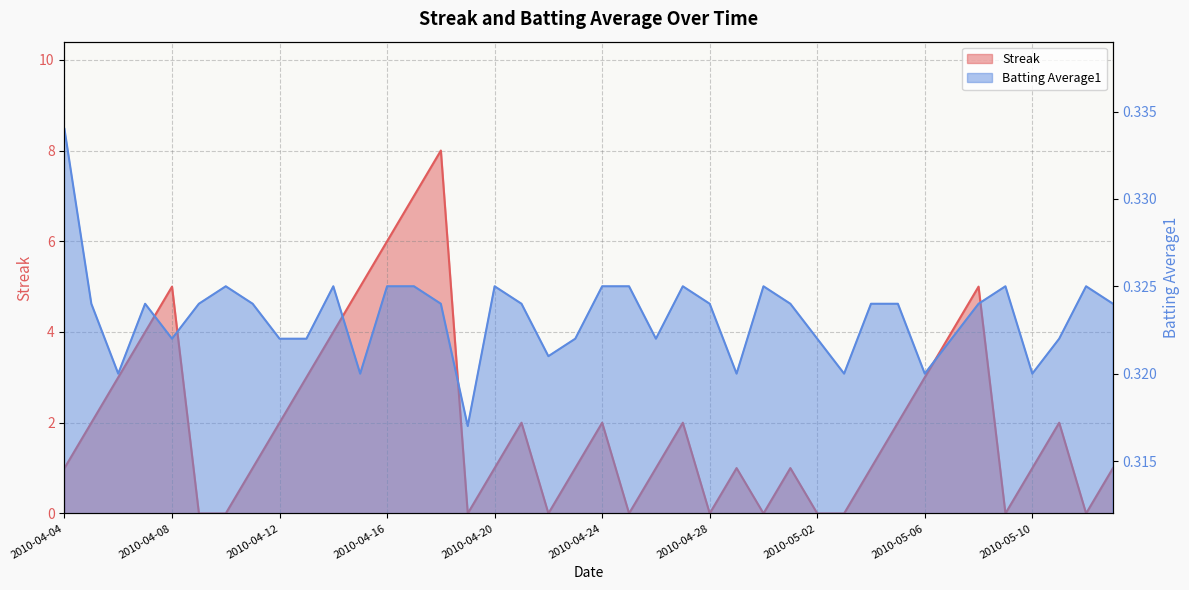

Which series ends up on top after the final intersection of Streak and Batting Average1?

Streak